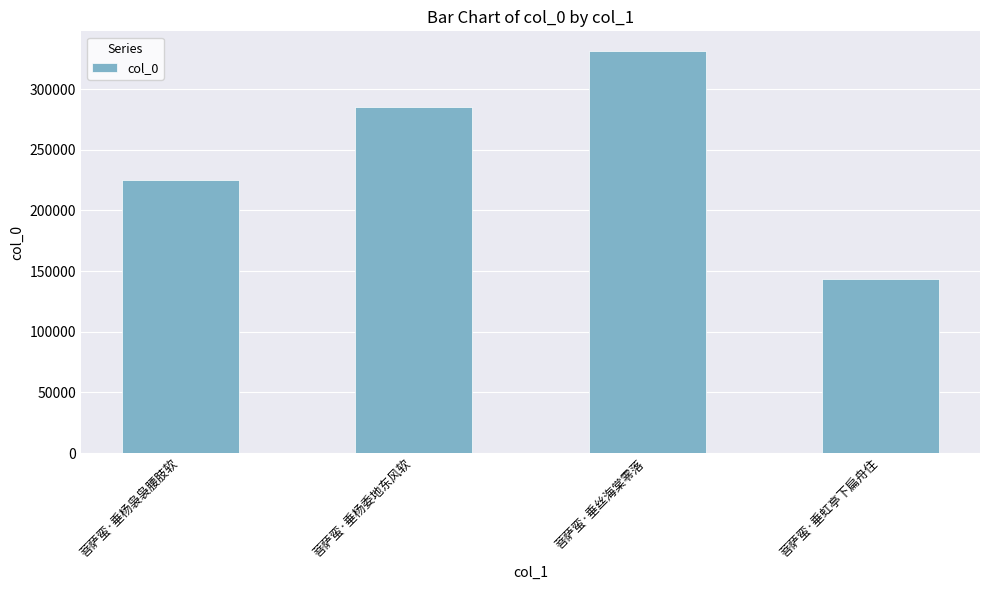

Rank the categories by value from highest to lowest.

菩萨蛮·垂丝海棠零落, 菩萨蛮·垂杨委地东风软, 菩萨蛮·垂杨袅袅腰肢软, 菩萨蛮·垂虹亭下扁舟住